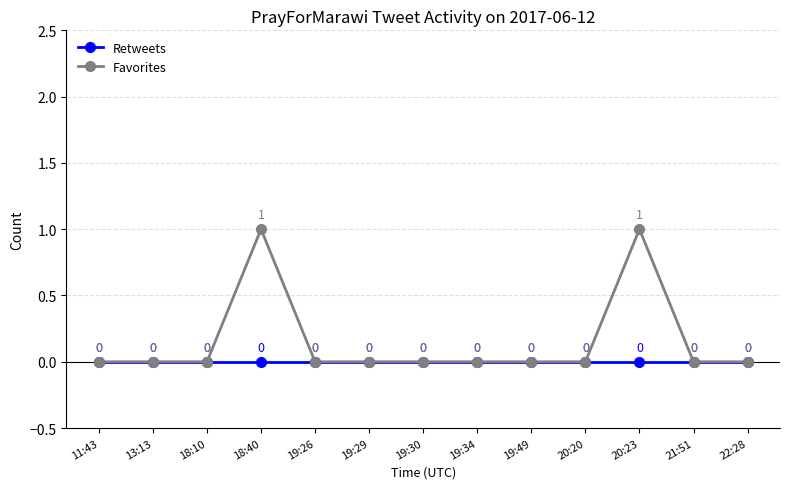

The Favorites series shows 1 at 19:30. True or false?

False